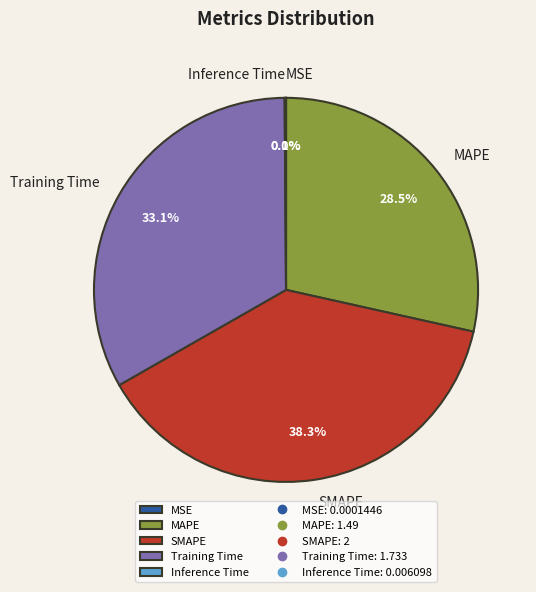

To the nearest percent, what is the difference between the largest and smallest slice percentages?

38%